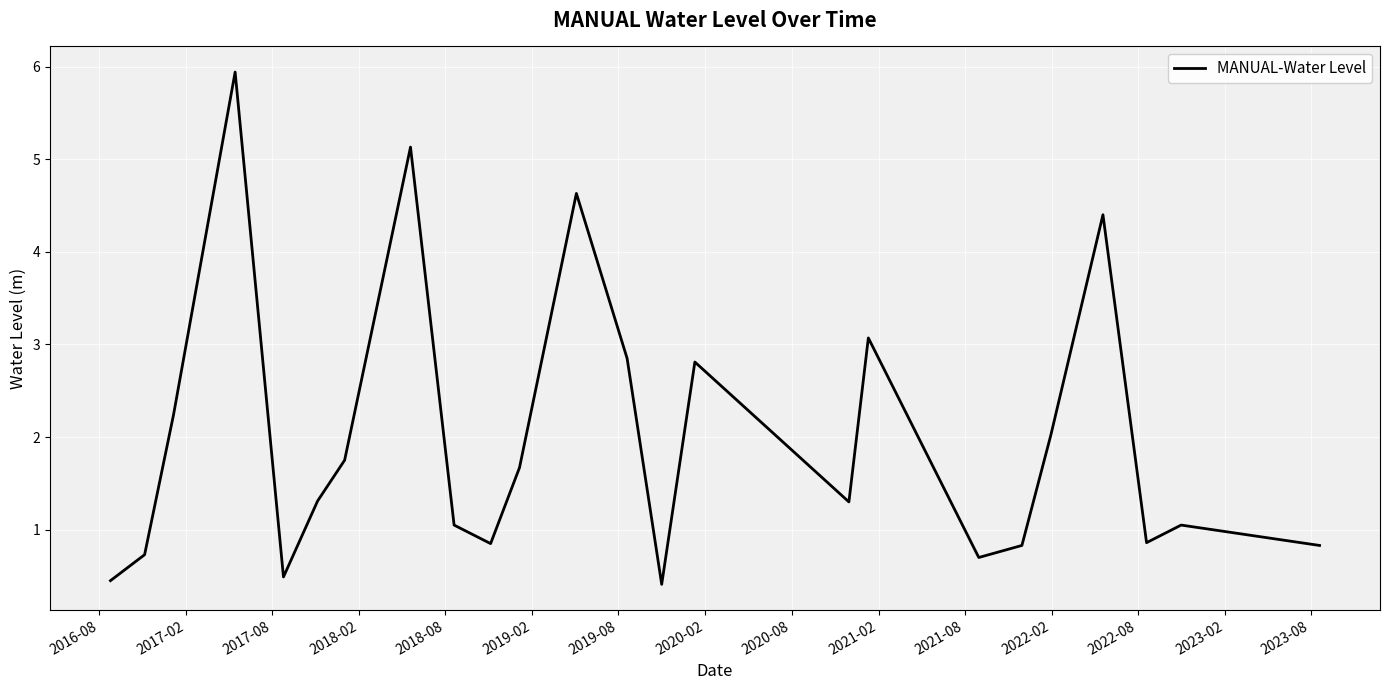

What is the sum of all values?

47.4